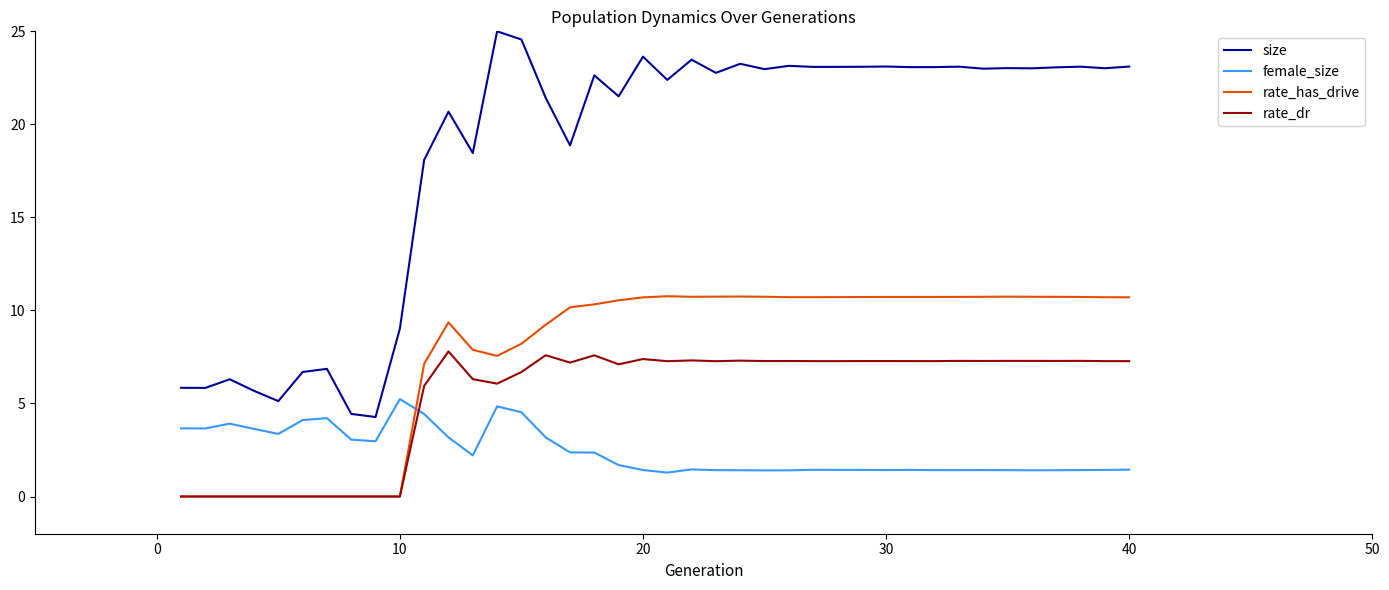

What are all the series names shown in the legend?

size, female_size, rate_has_drive, rate_dr